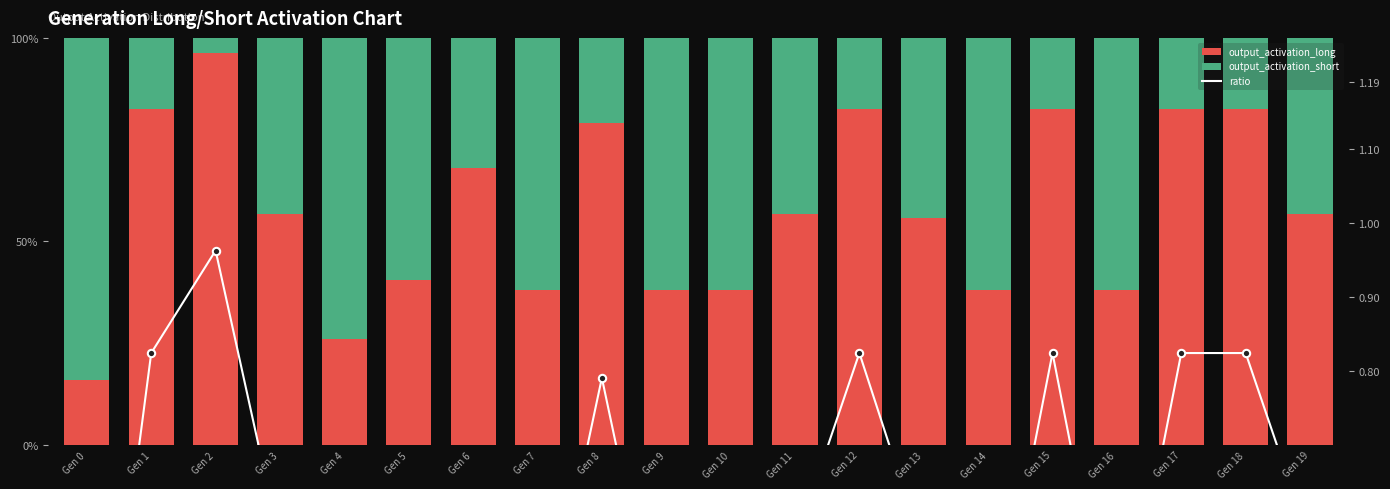

Which series reaches the minimum Y coordinate?

output_activation_short